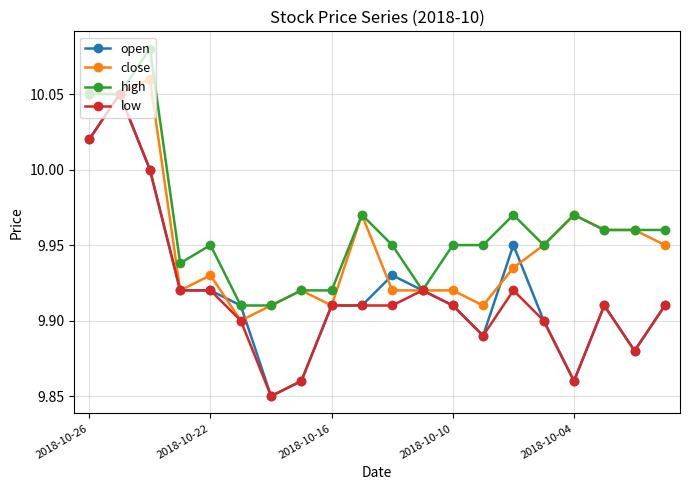

Which series has the largest total across all categories?

high